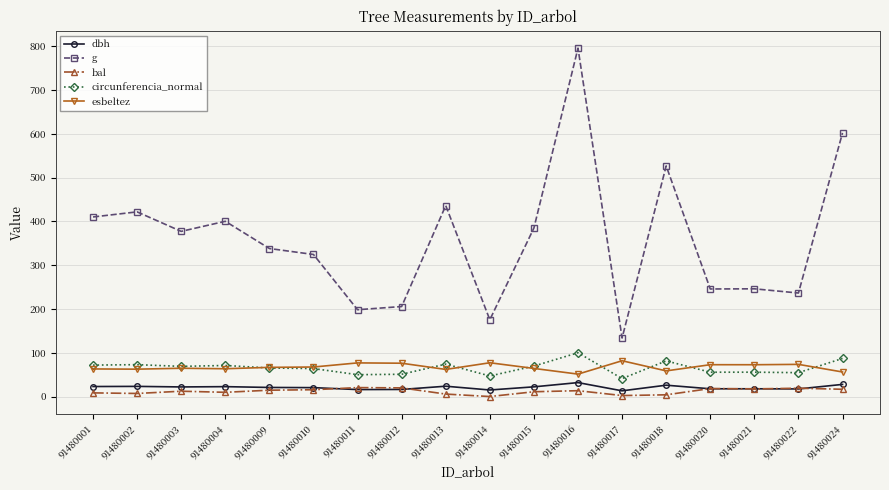

What is the total value across all series at 91480013?

601.2